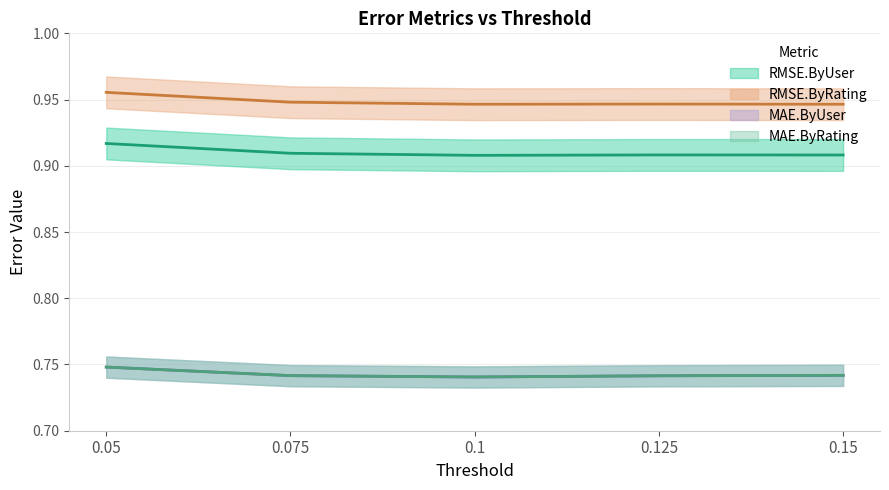

List the labels in order of MAE.ByUser value, smallest first.

0.1, 0.125, 0.075, 0.15, 0.05